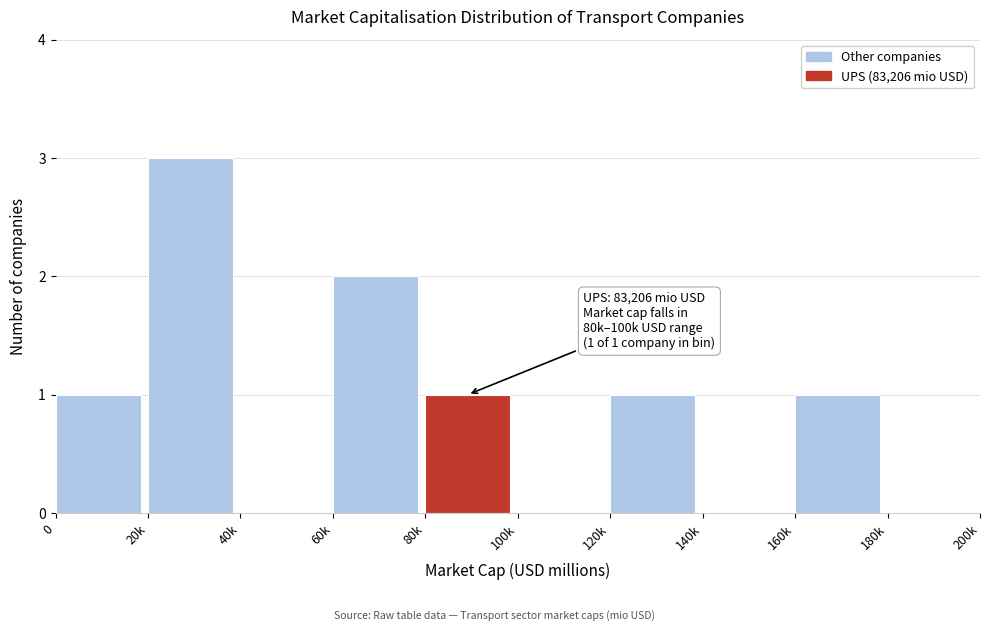

Reading left to right, list all the values displayed in this chart.

0=1	20k=3	40k=0	60k=2	80k=1	100k=0	120k=1	140k=0	160k=1	180k=0